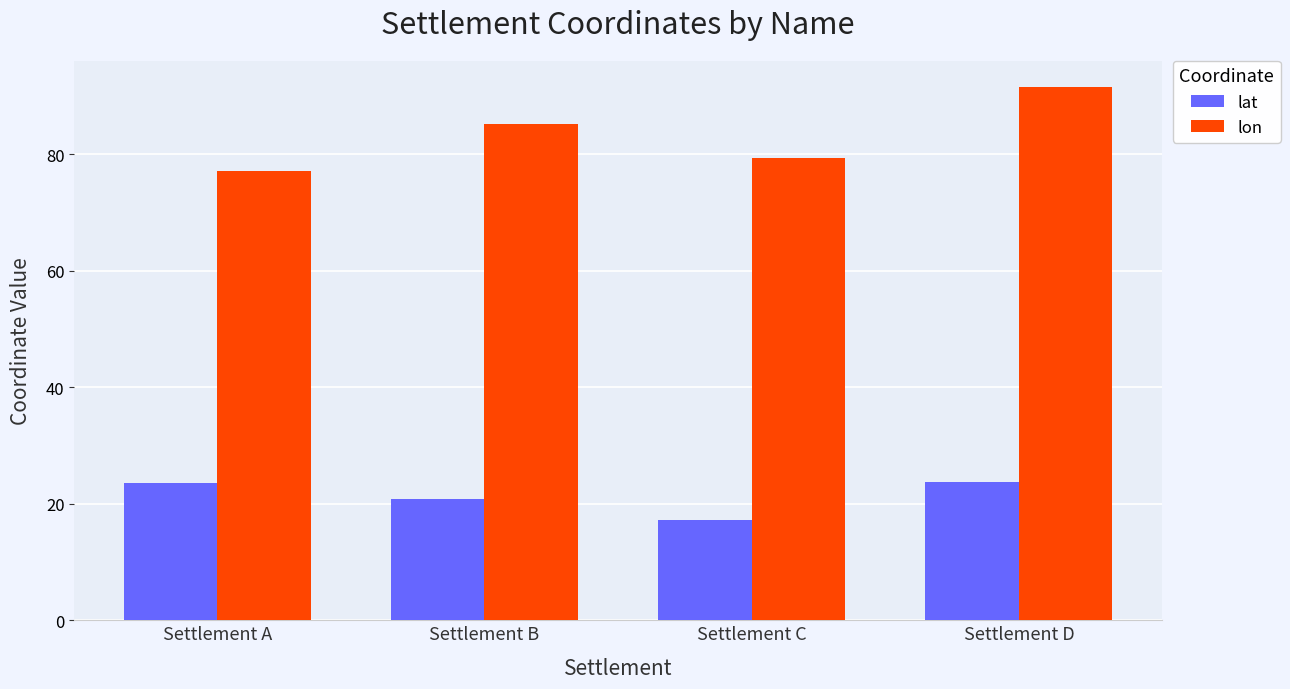

The value of lat at Settlement D is 9.2. True or false?

False